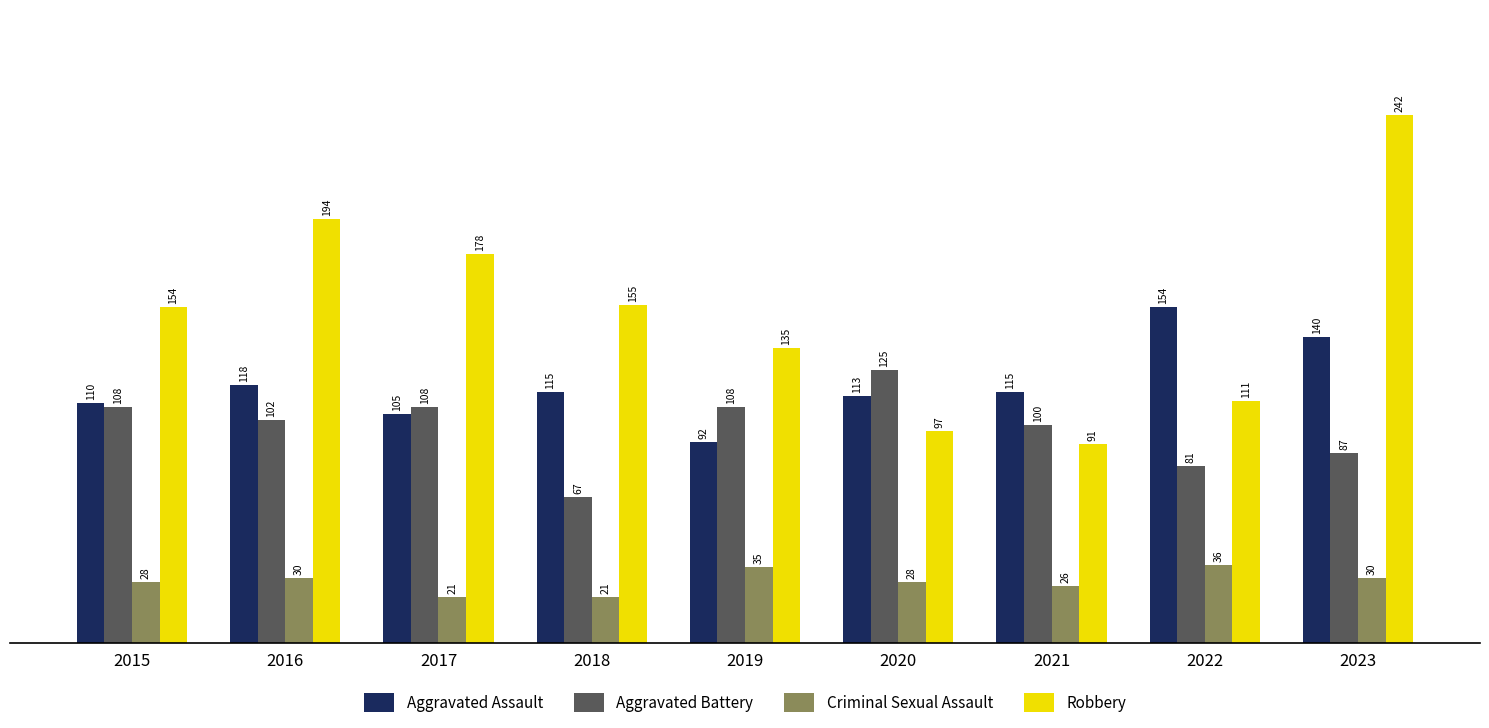

Reading left to right, what are all the values shown in this chart?

Aggravated Assault: 2015=110	2016=118	2017=105	2018=115	2019=92	2020=113	2021=115	2022=154	2023=140
Aggravated Battery: 2015=108	2016=102	2017=108	2018=67	2019=108	2020=125	2021=100	2022=81	2023=87
Criminal Sexual Assault: 2015=28	2016=30	2017=21	2018=21	2019=35	2020=28	2021=26	2022=36	2023=30
Robbery: 2015=154	2016=194	2017=178	2018=155	2019=135	2020=97	2021=91	2022=111	2023=242